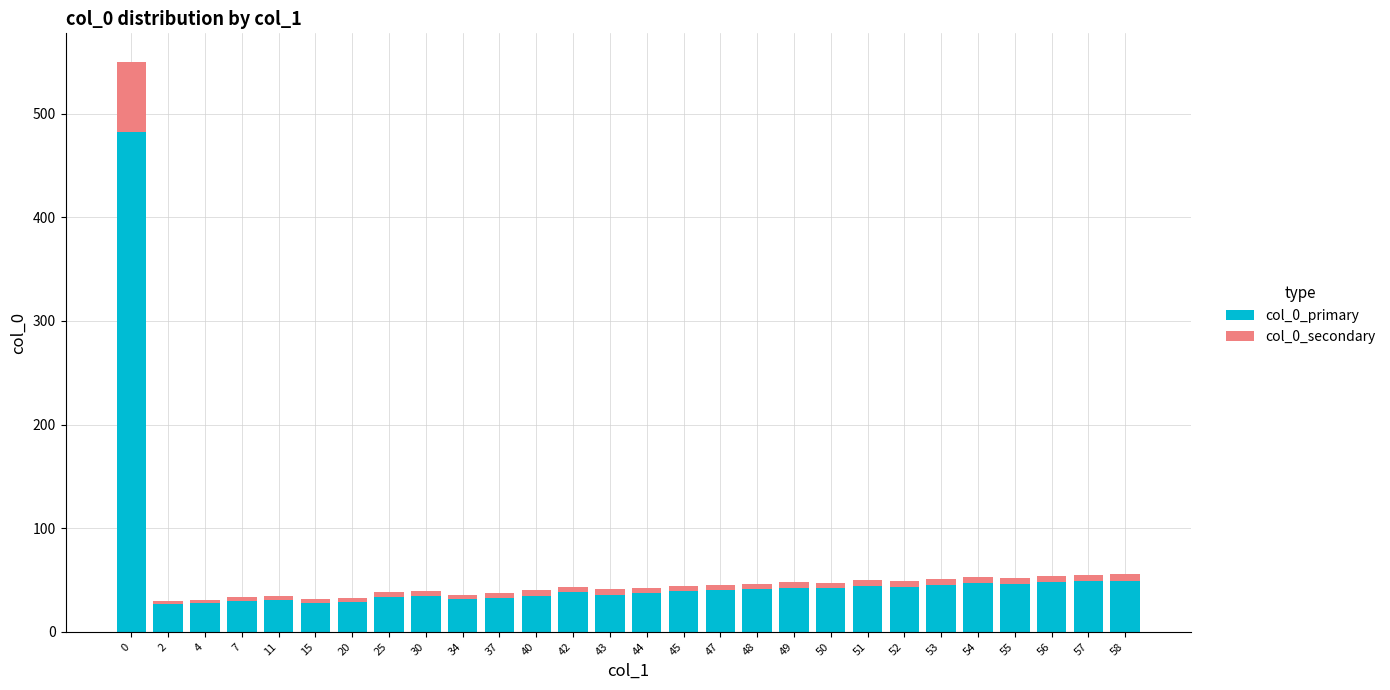

The value of col_0_primary at 55 is 46. True or false?

True